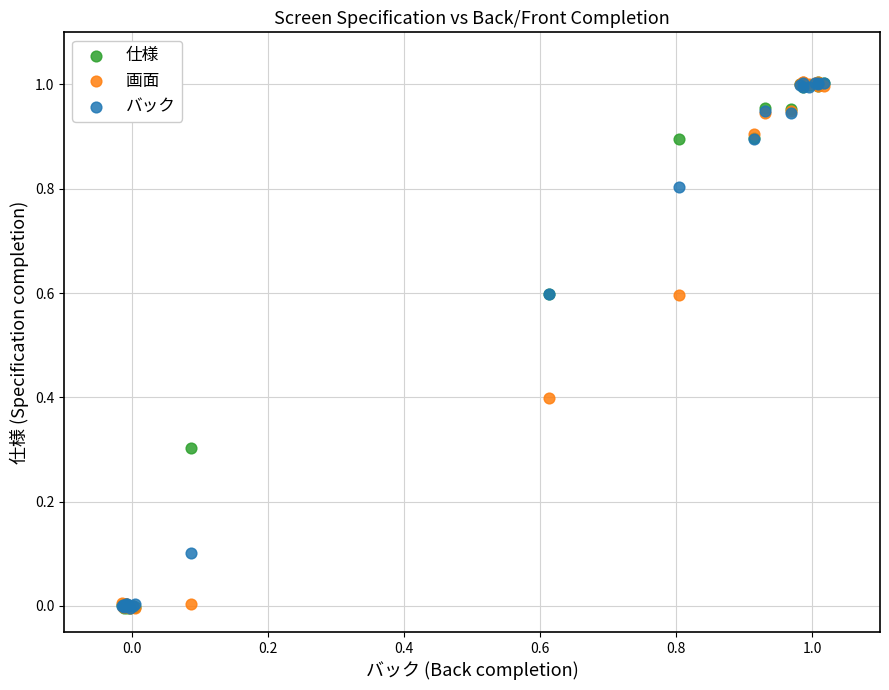

What are all the series names shown in the legend?

仕様, 画面, バック